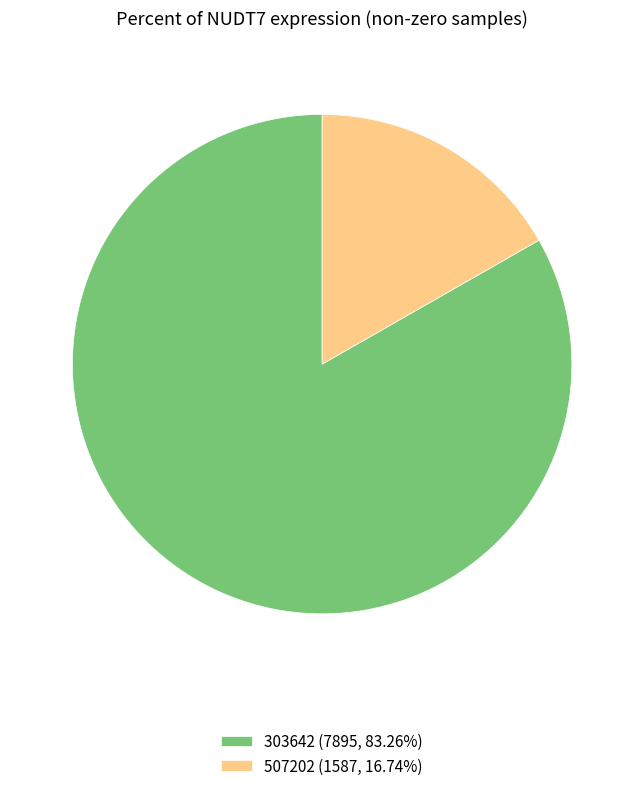

Approximately how many times larger is the value at 303642 (7895, 83.26%) compared to 507202 (1587, 16.74%)?

5.0